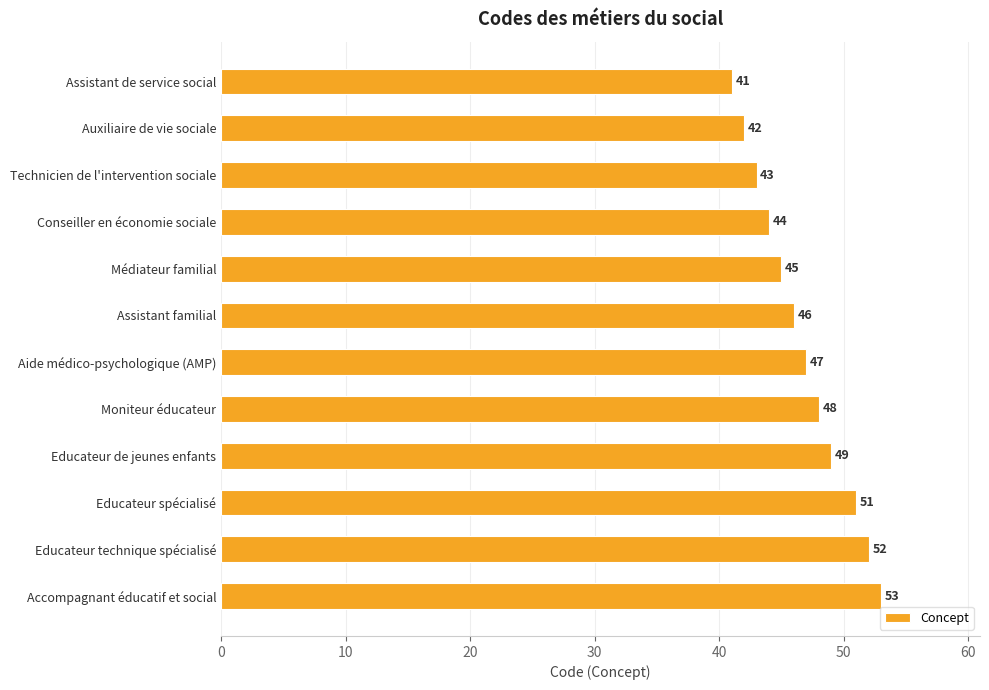

Does the chart contain any negative values?

No